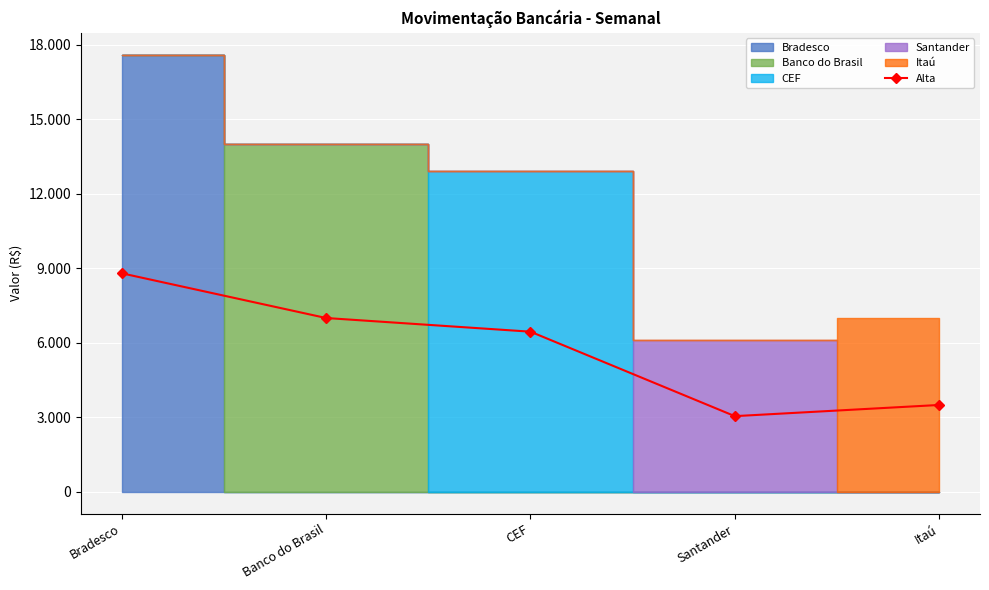

Reading left to right, transcribe all the data shown in this chart.

Bradesco=8800	Banco do Brasil=7000	CEF=6450	Santander=3050	Itaú=3500